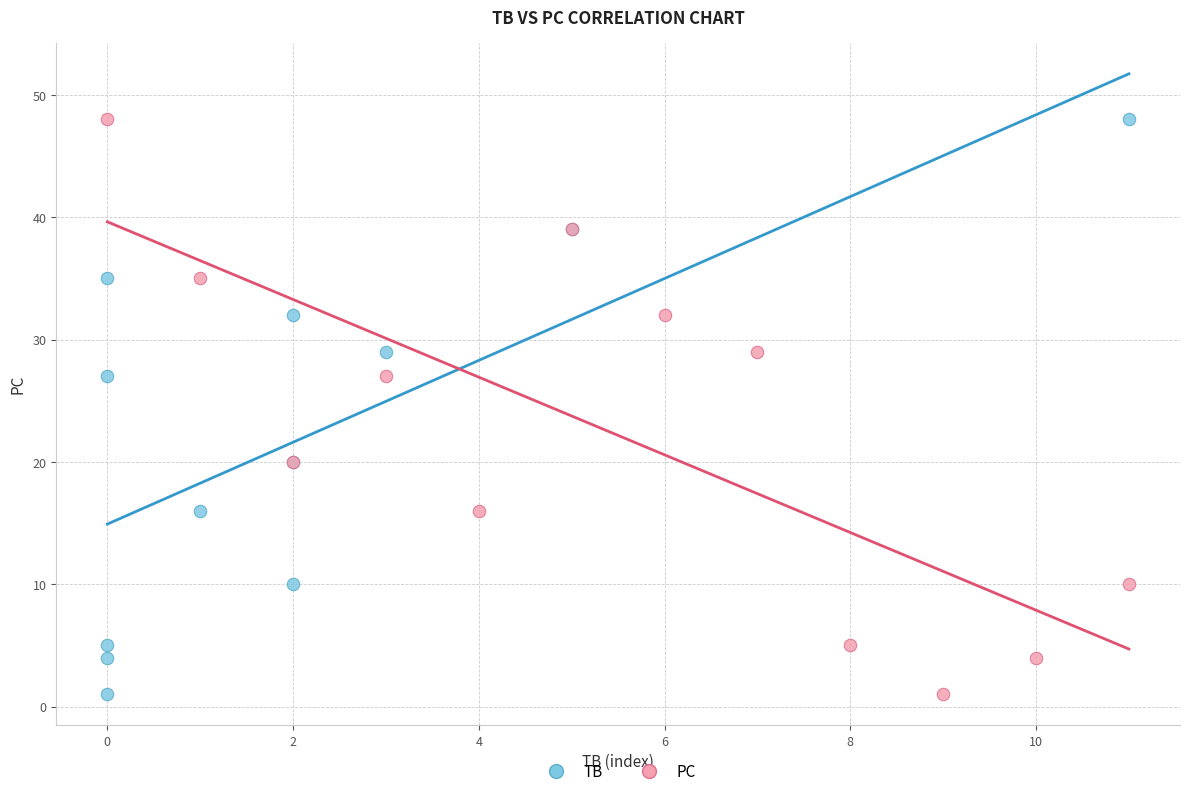

What are all the series names shown in the legend?

TB, PC